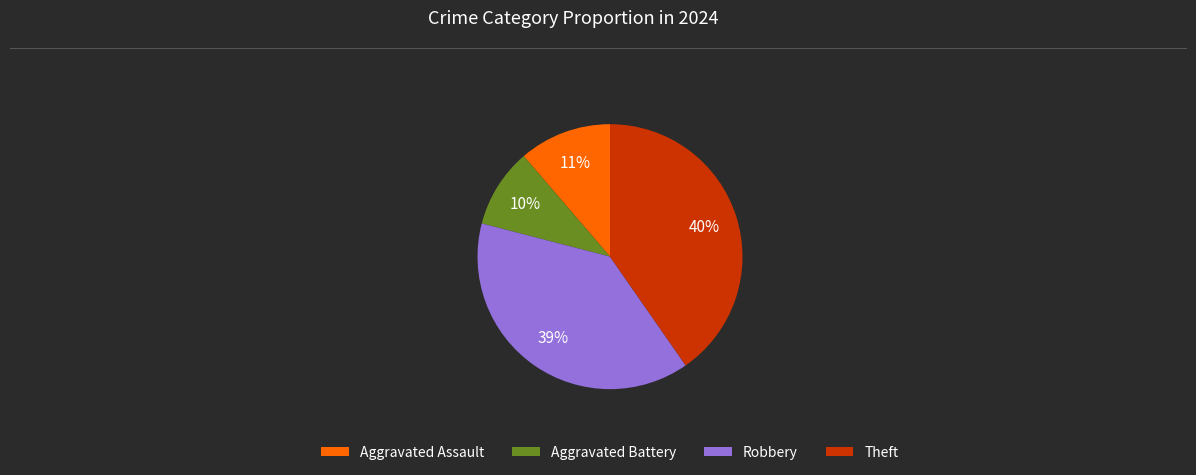

Between Theft and Aggravated Assault, which is larger?

Theft